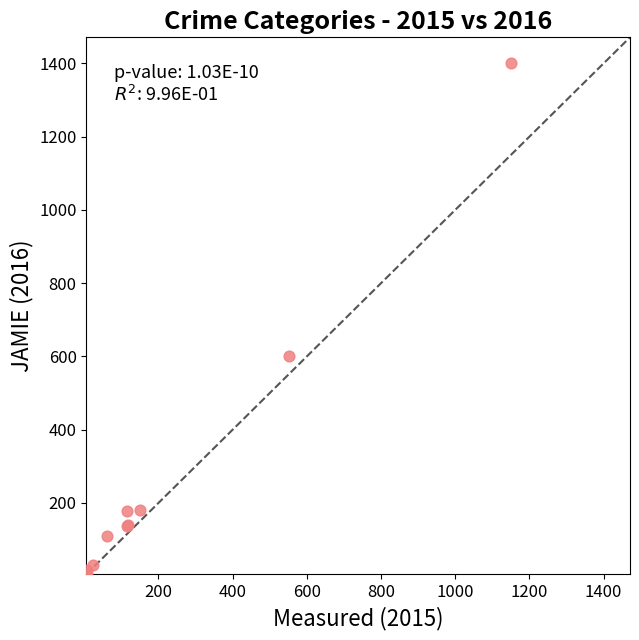

What Y value in the scatter plot is closest to 704?

600